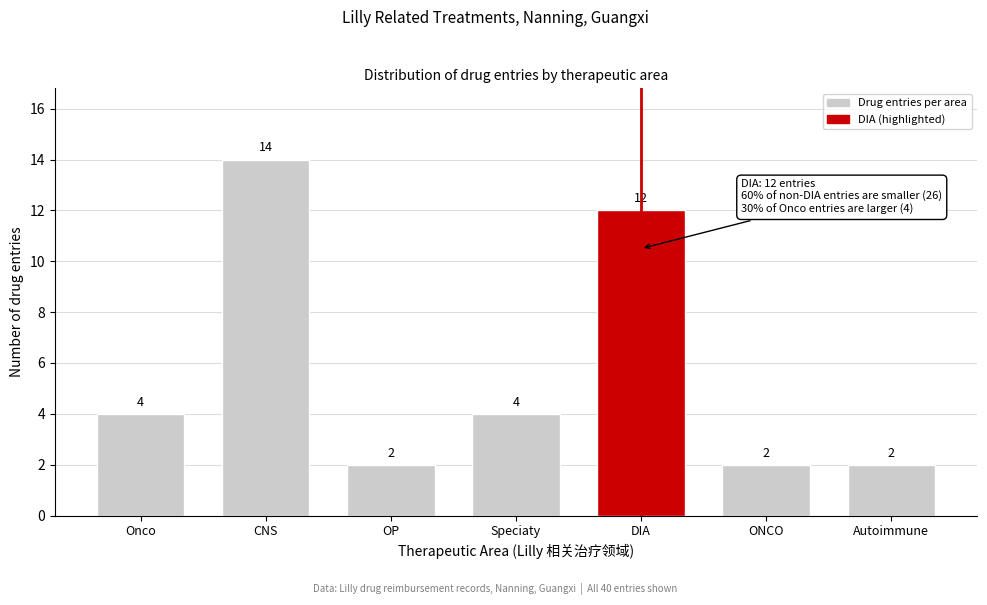

Reading left to right, list all the values displayed in this chart.

Onco=4	CNS=14	OP=2	Speciaty=4	DIA=12	ONCO=2	Autoimmune=2